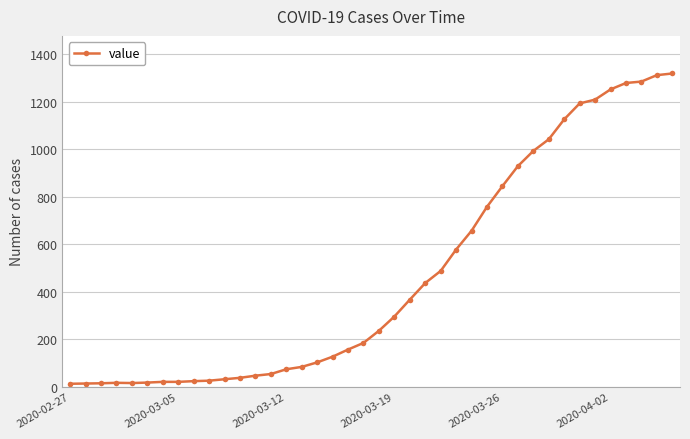

What is the sum of all values?

18687